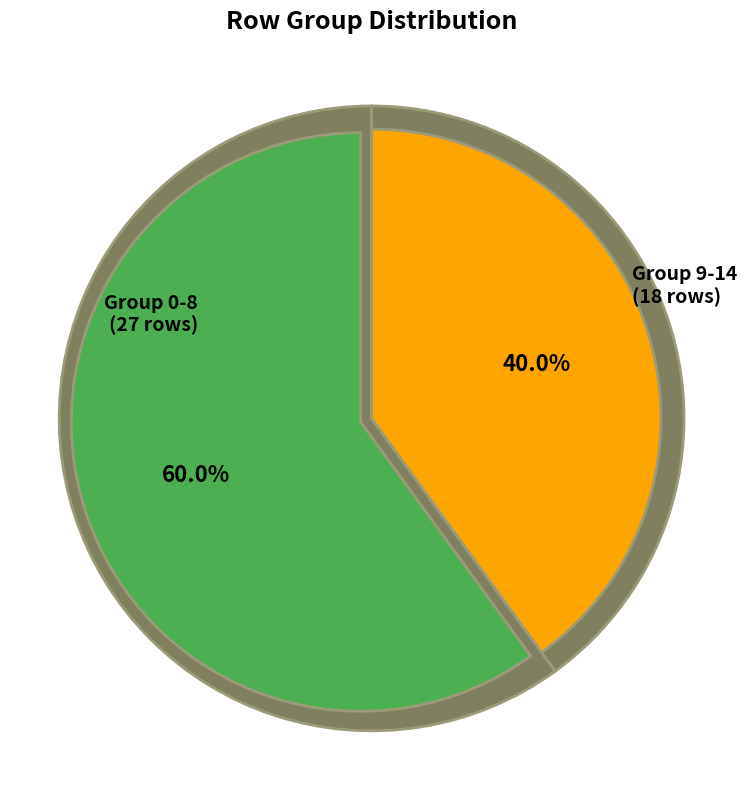

Does 1 account for over 50% of the chart?

No